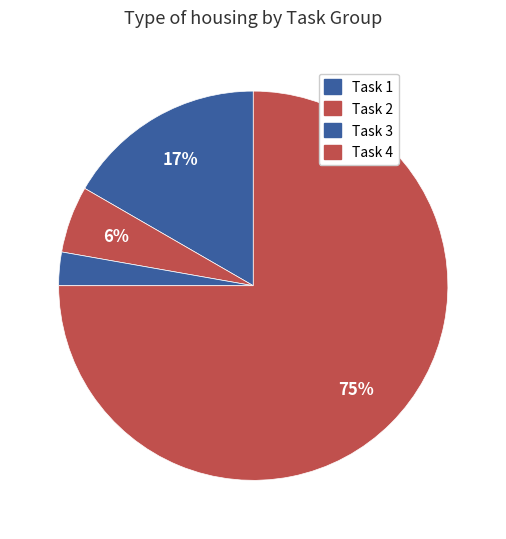

What is the largest slice in the pie chart?

Task 4